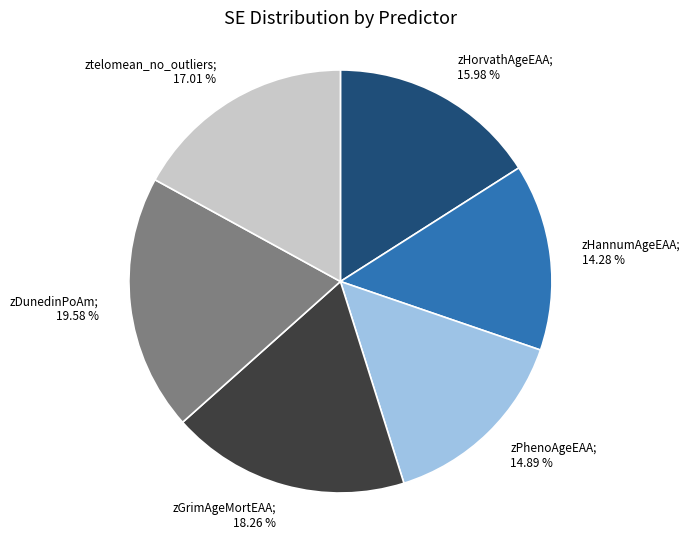

Count the number of slices in the pie.

6